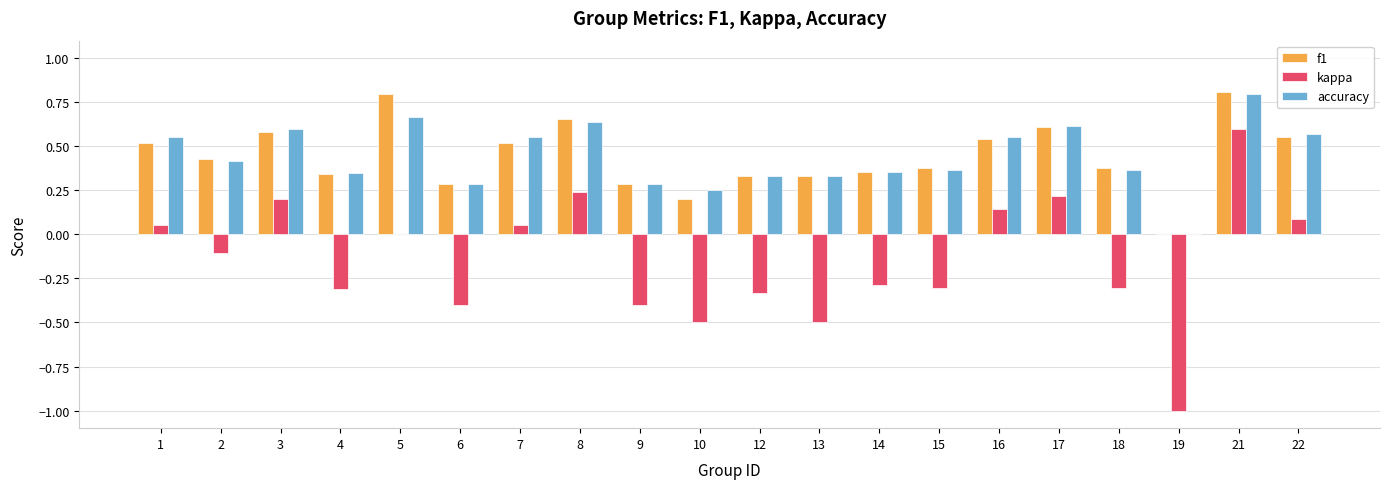

At which category is the sum across all series the highest?

21